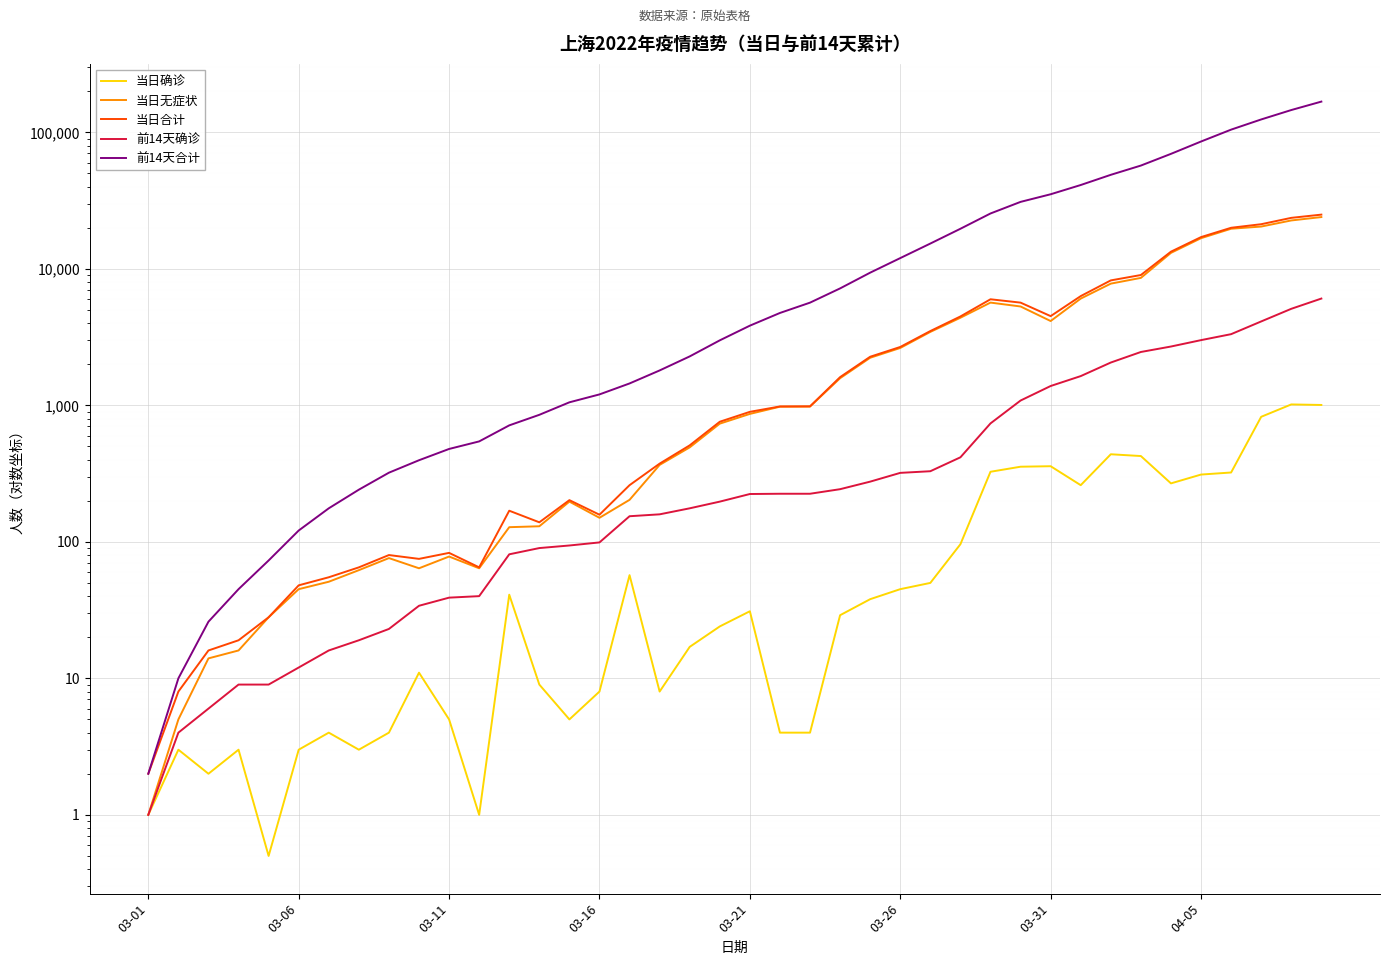

At which category is the sum across all series the highest?

39